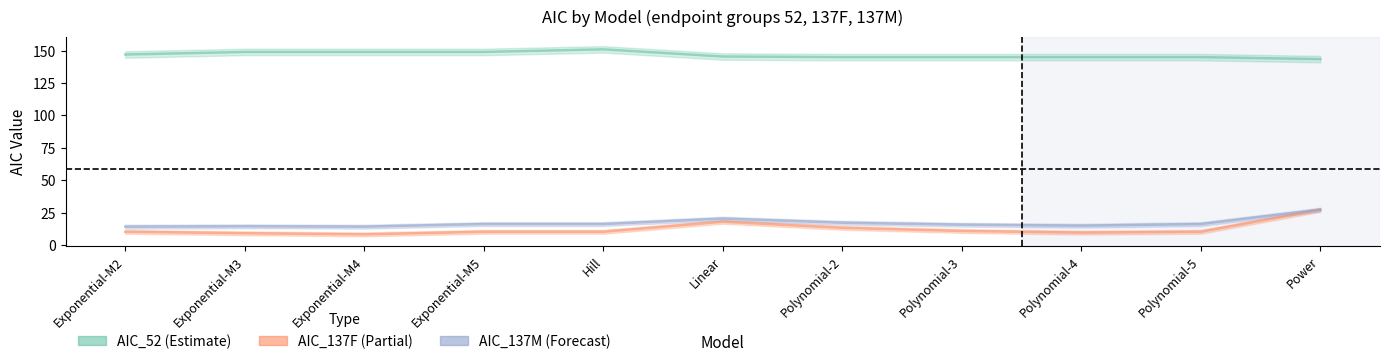

In AIC_52, how many points are higher than both neighbors (excluding endpoints)?

1